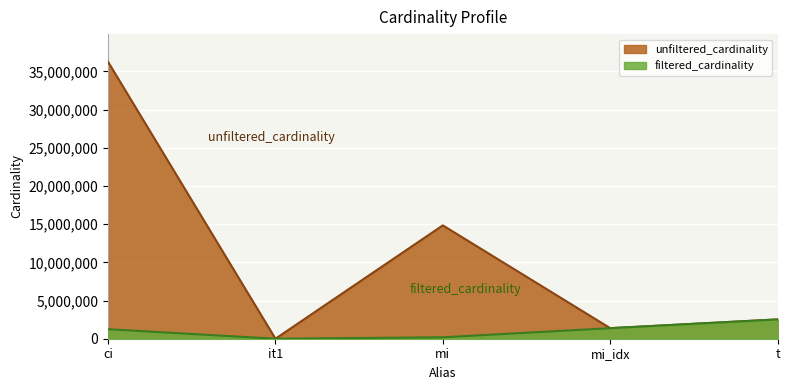

What is the total value across all series at mi?

15024691